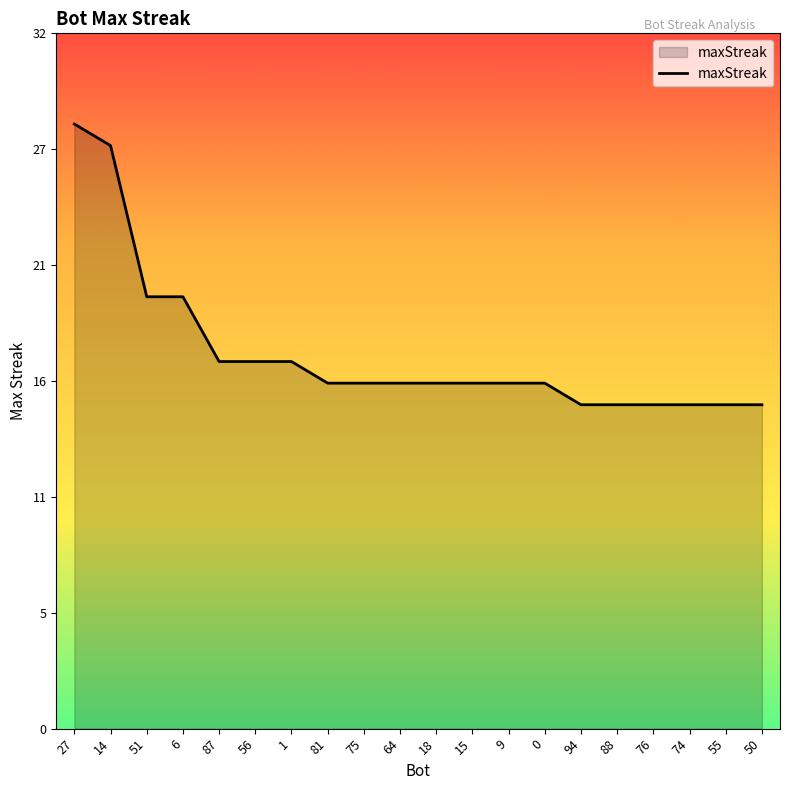

The value at 6 is 20. True or false?

True